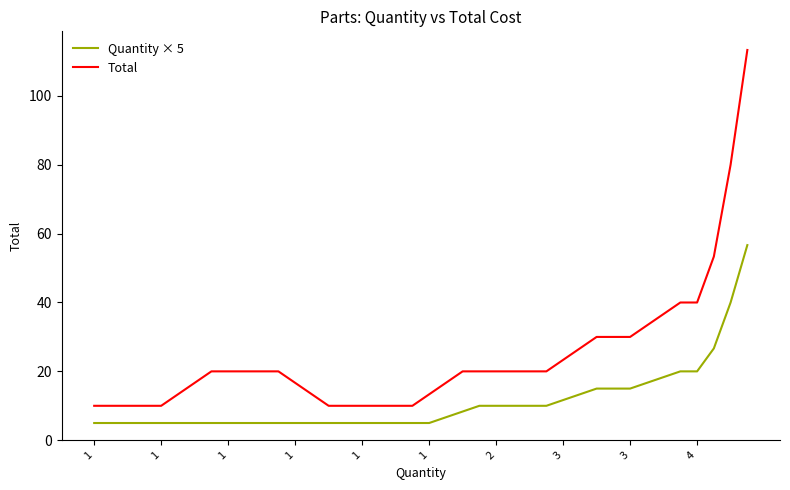

True or false: Total and Quantity × 5 intersect in this chart.

False